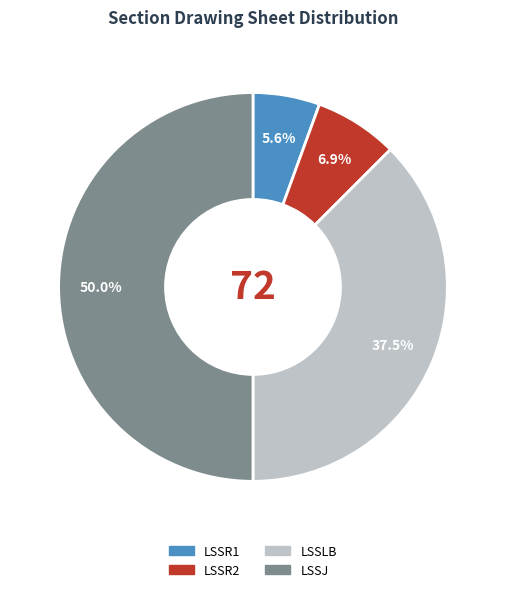

Which slice is the largest?

LSSJ